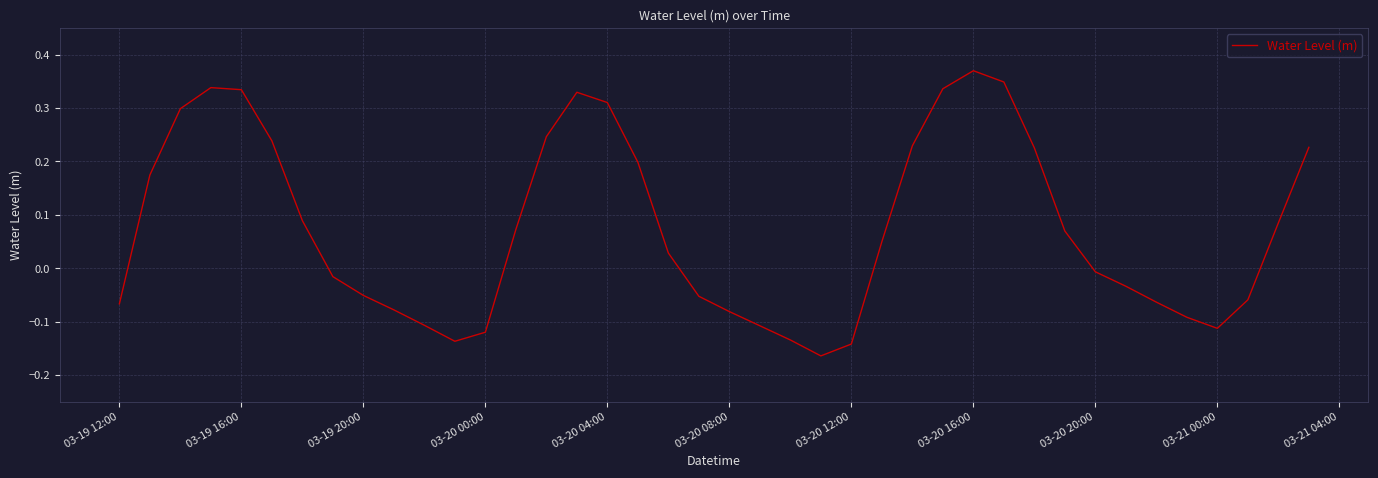

True or false: the data shows -0.2 at 03-20 00:00.

False